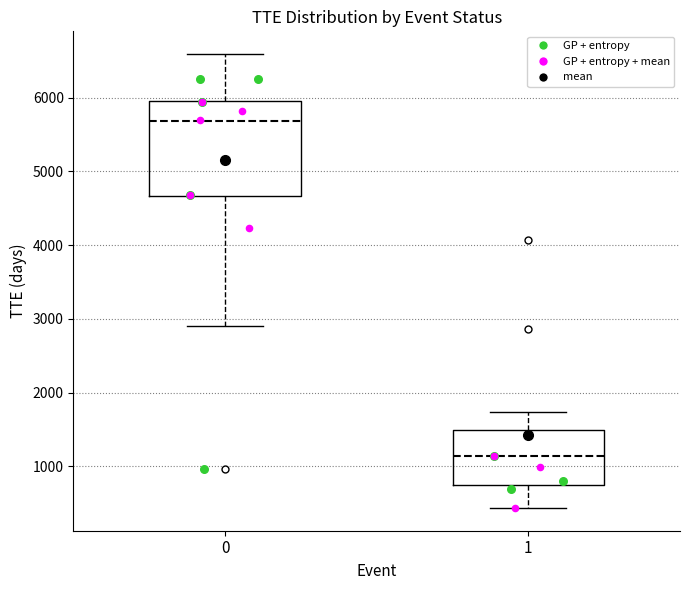

Reading left to right, read every box against the y-axis: the position of its median line, the range the box covers, and the ends of its whiskers. The values are not printed on the chart, so give them approximately, as read against the axis.

0: median 5700, box 4700 to 6000, whiskers 2900 to 6600
1: median 1100, box 700 to 1500, whiskers 400 to 1700